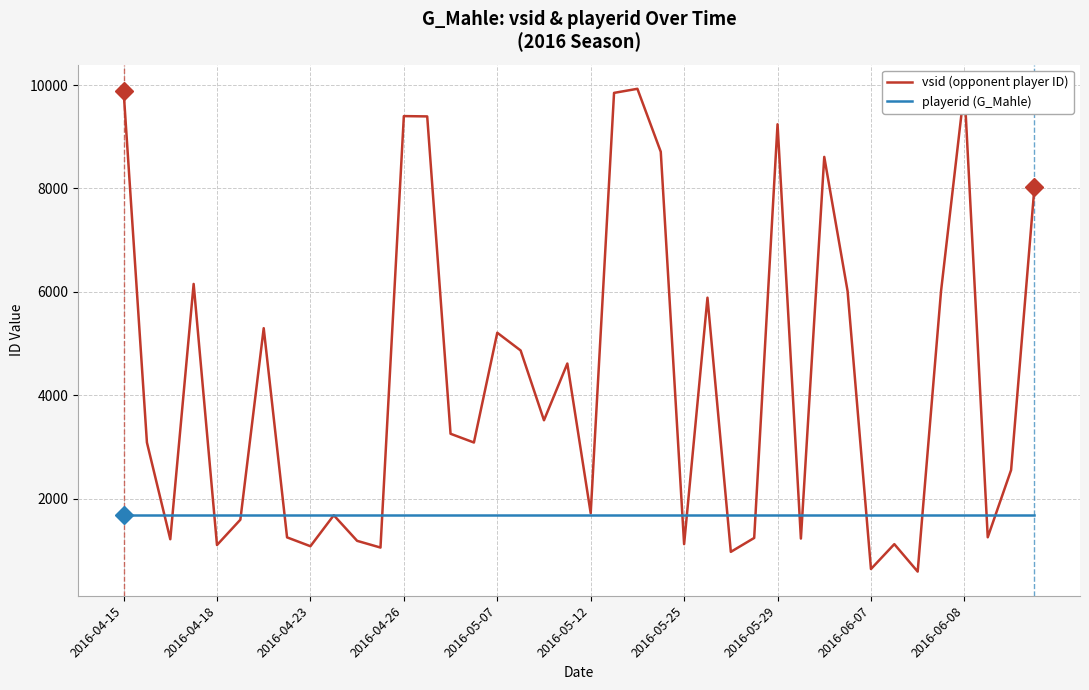

Which has a higher value, 22 or 17?

22